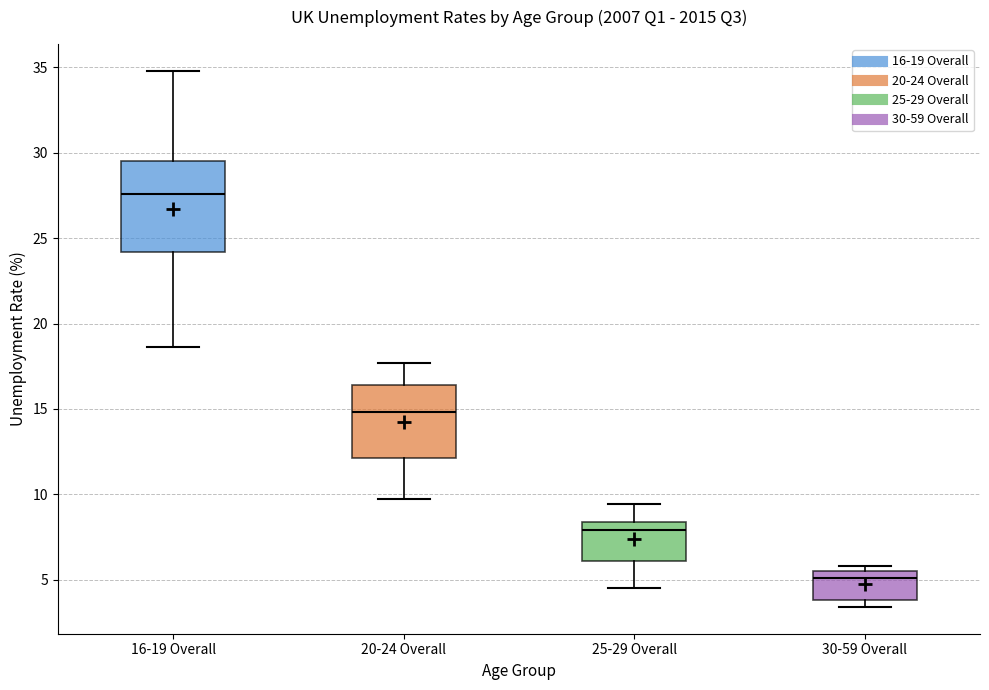

Where does the median line of the box for 16-19 Overall sit on the y-axis? The values are not printed on the chart, so give them approximately, as read against the axis.

27.5